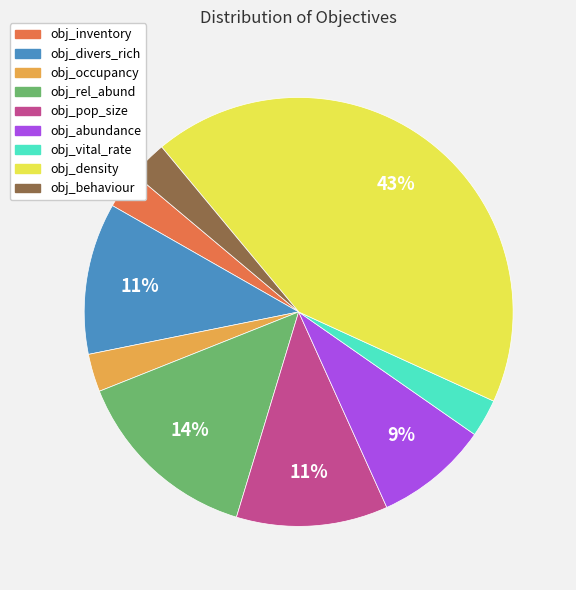

Combined, do obj_inventory and obj_pop_size account for over 50%?

No